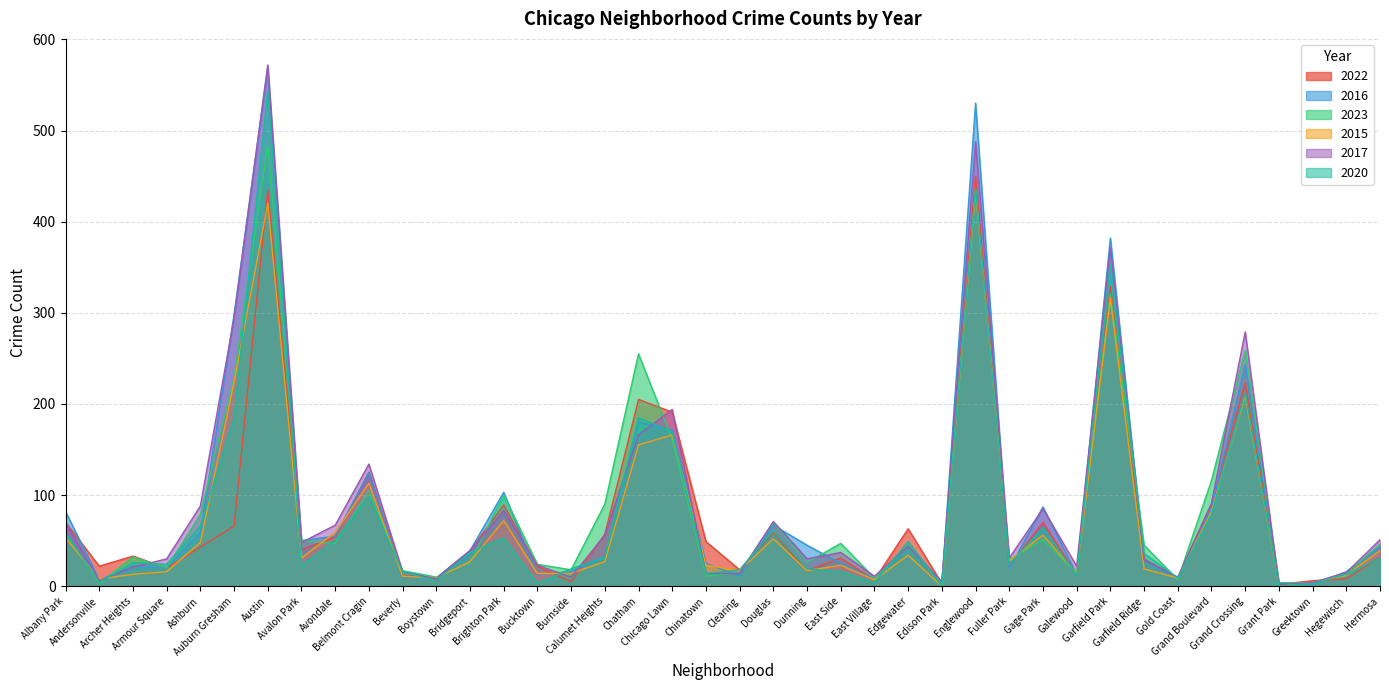

Which series has the largest total across all categories?

2017